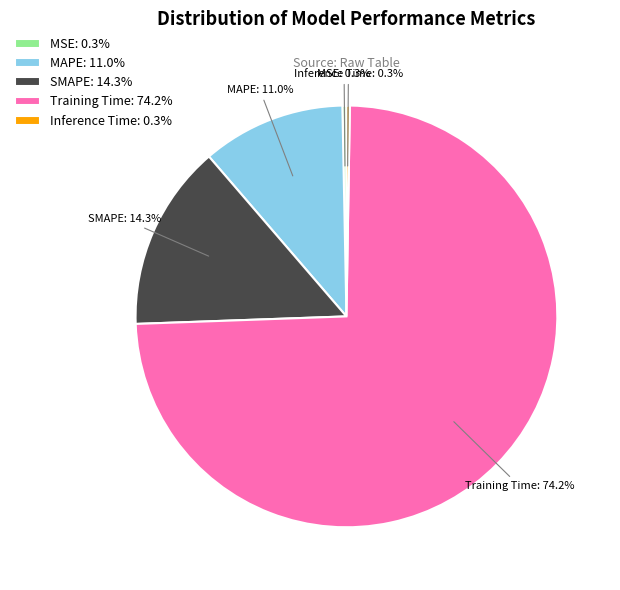

Combined, do MAPE and MSE account for over 50%?

No